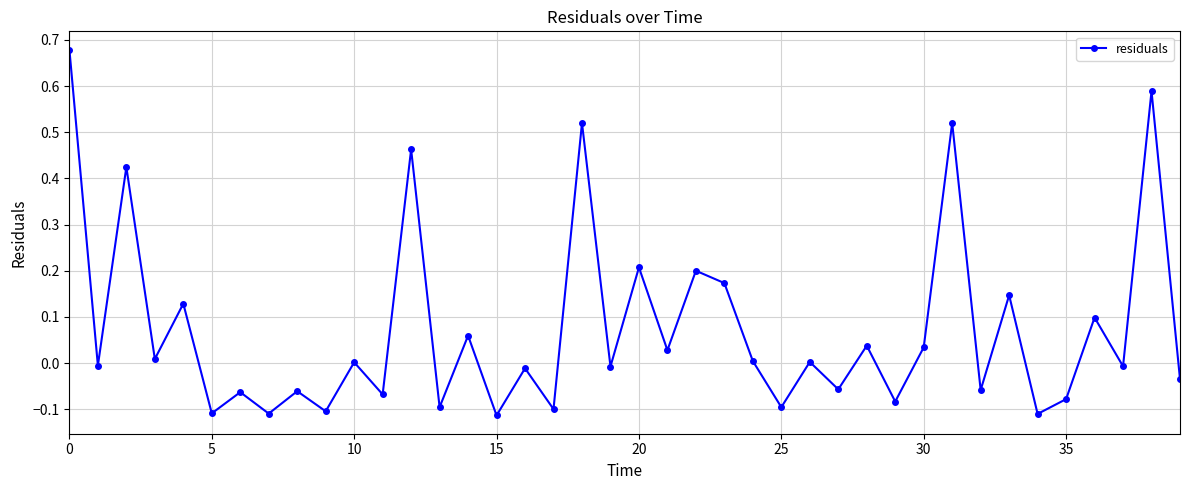

True or false: there are more than 0 points higher than both neighbors.

True